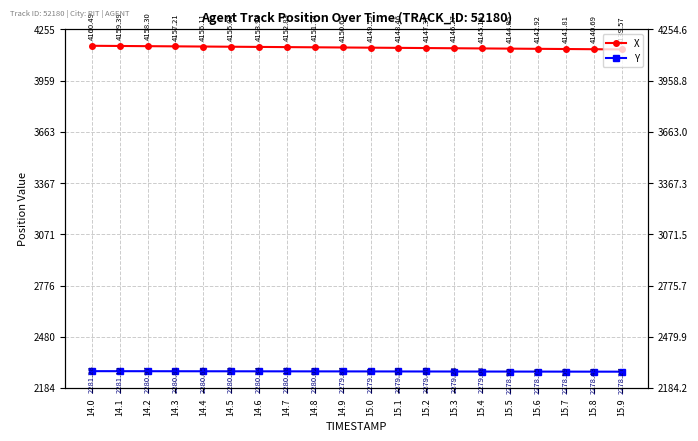

Which series has the widest spread of values?

X